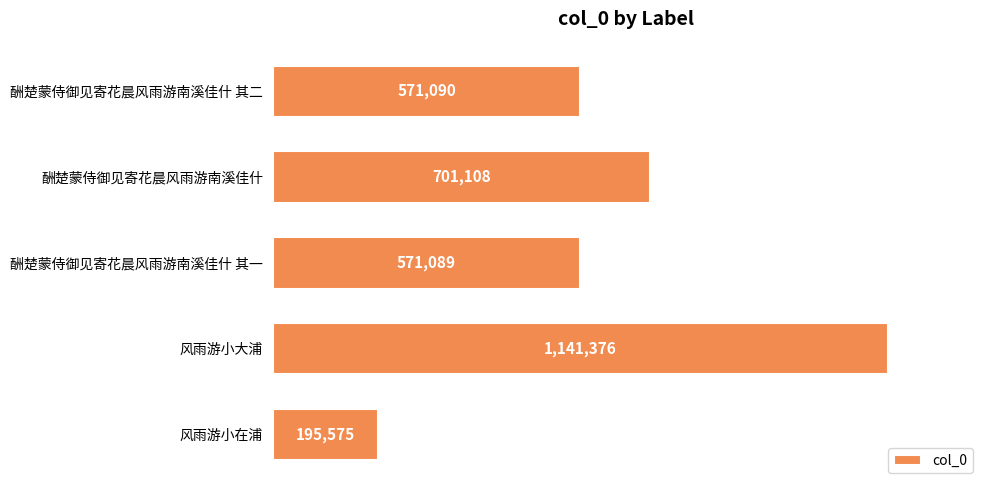

Rank the categories by value from lowest to highest.

风雨游小在浦, 酬楚蒙侍御见寄花晨风雨游南溪佳什 其一, 酬楚蒙侍御见寄花晨风雨游南溪佳什 其二, 酬楚蒙侍御见寄花晨风雨游南溪佳什, 风雨游小大浦